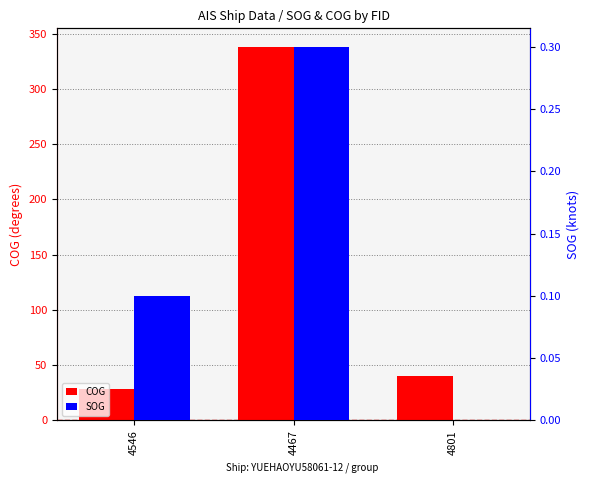

List the labels in order of COG value, smallest first.

4546, 4801, 4467